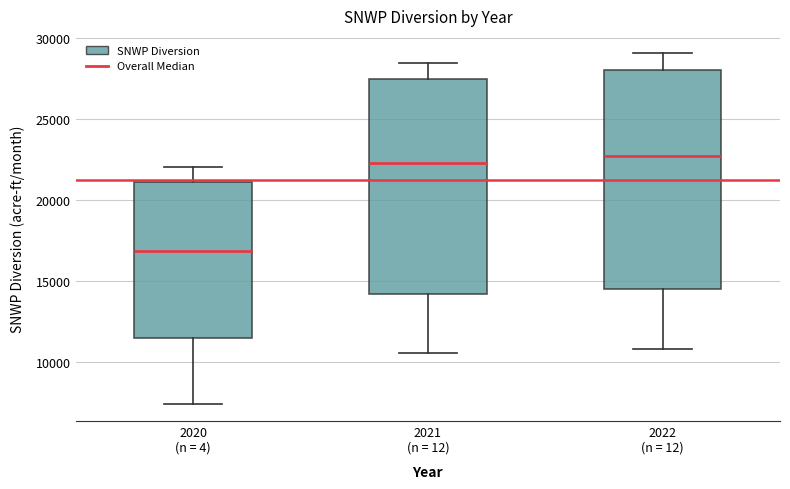

Where does the median line of the box for 2022 (n = 12) sit on the y-axis? The values are not printed on the chart, so give them approximately, as read against the axis.

22500